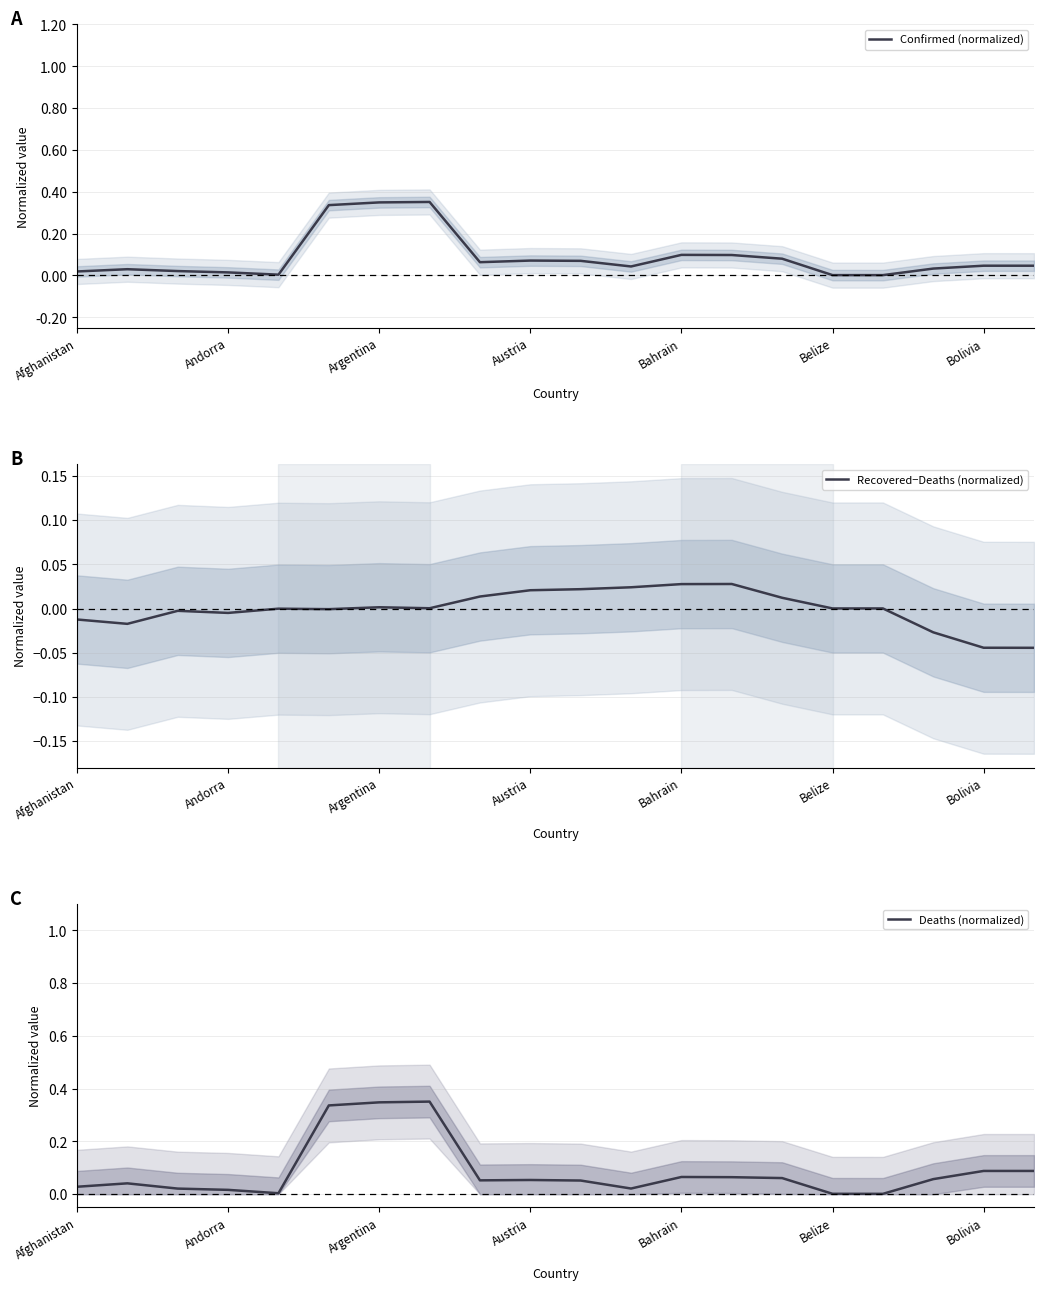

What is the difference between the second highest and second lowest values in the Deaths (normalized) series?

0.3